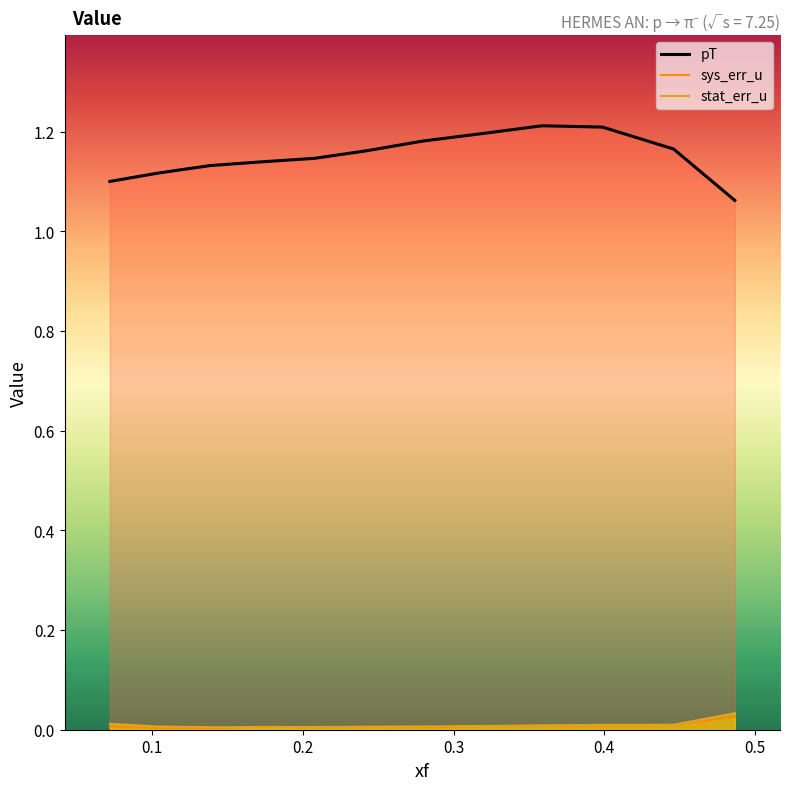

True or false: sys_err_u has a value of 0.0 at 0.0718.

False